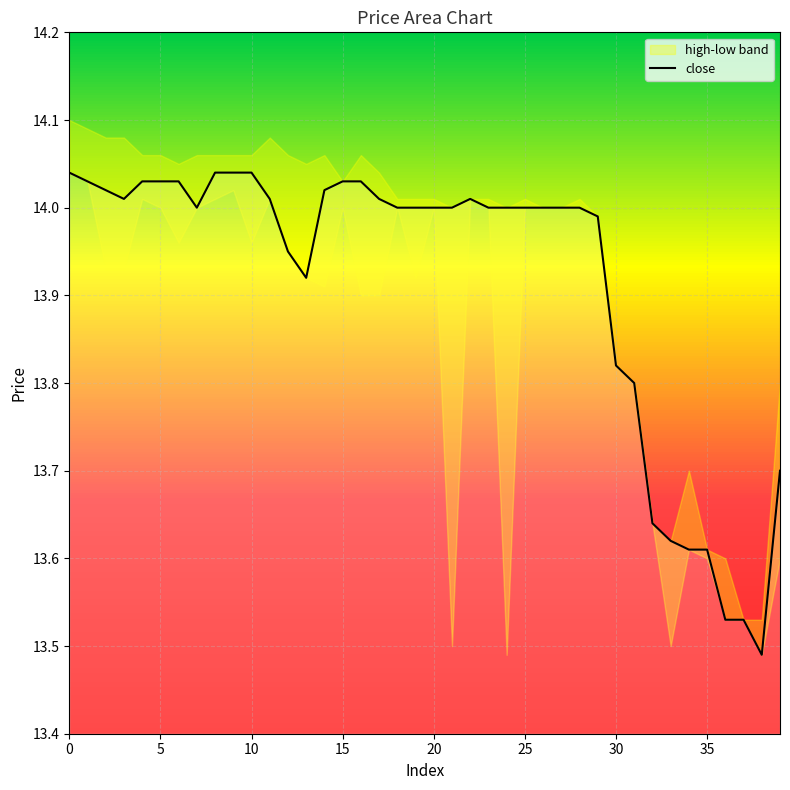

What value does the data have at 24?

14.0